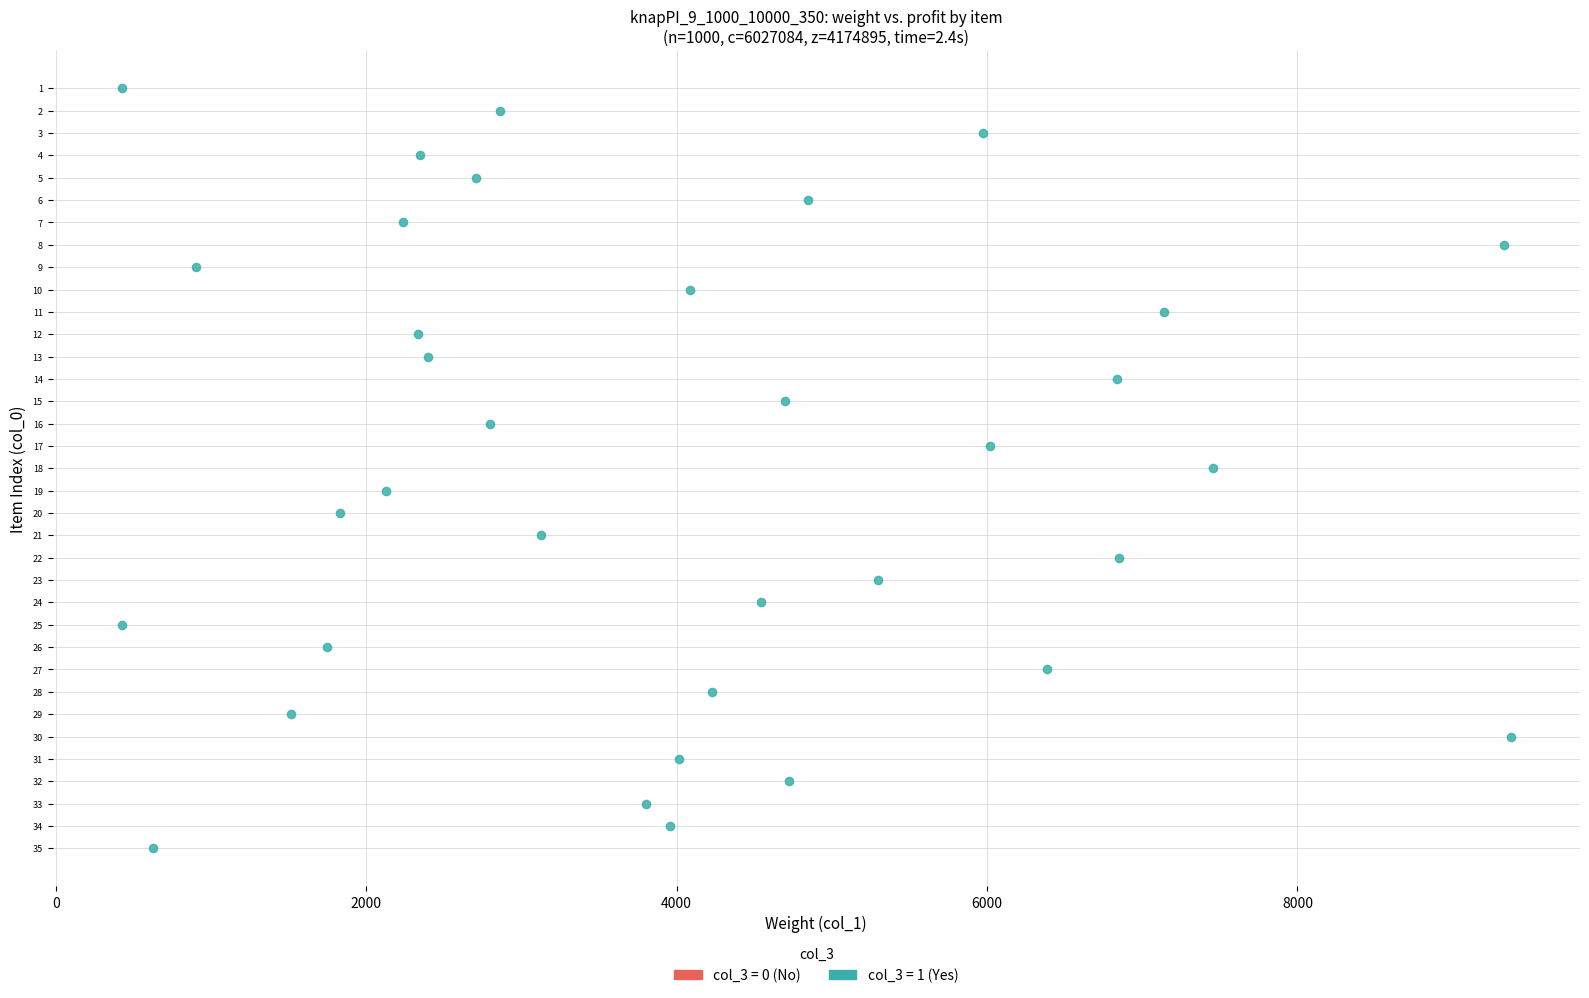

What is the range of Y values (max minus min)?

34